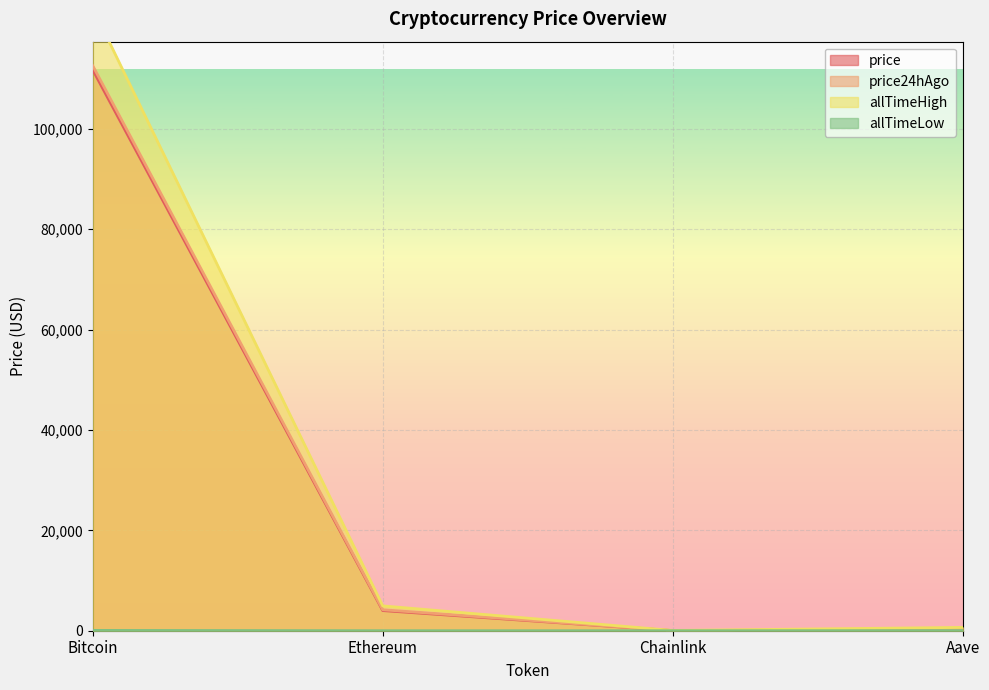

Is it true that price24hAgo equals 4174.1 at Ethereum?

True